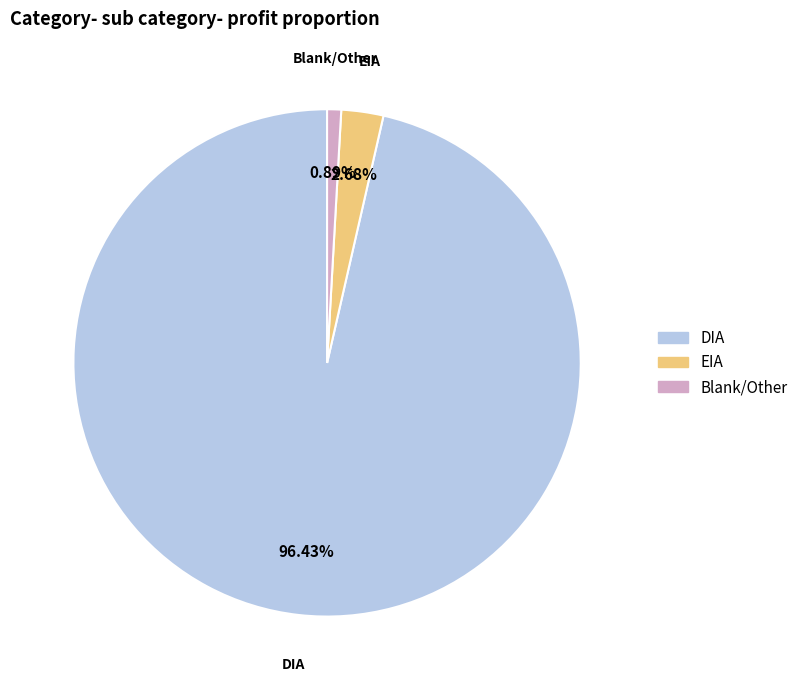

Does EIA represent more than half of the total?

No